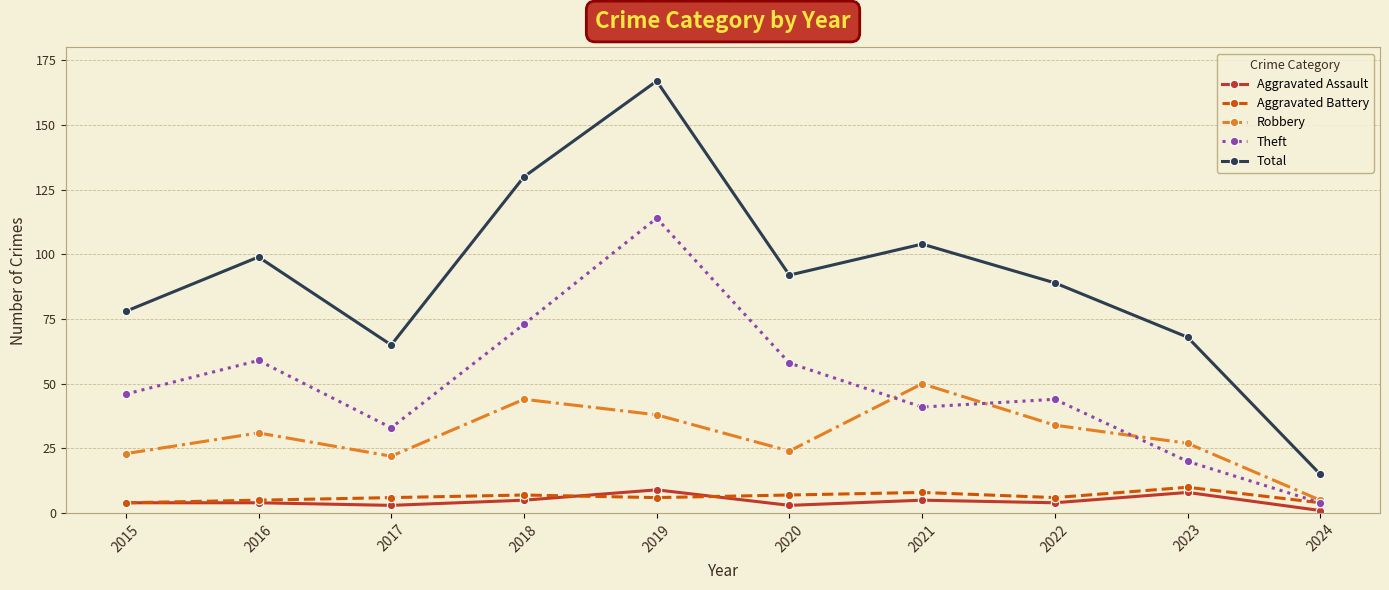

True or false: Total and Robbery intersect in this chart.

False